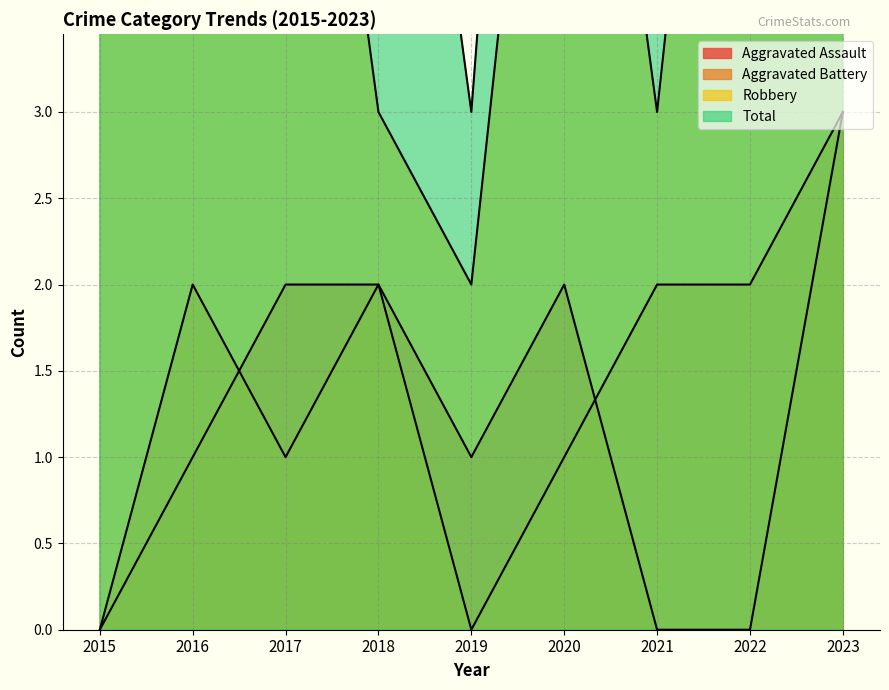

Is it true that Aggravated Assault equals 2 at 2017?

True